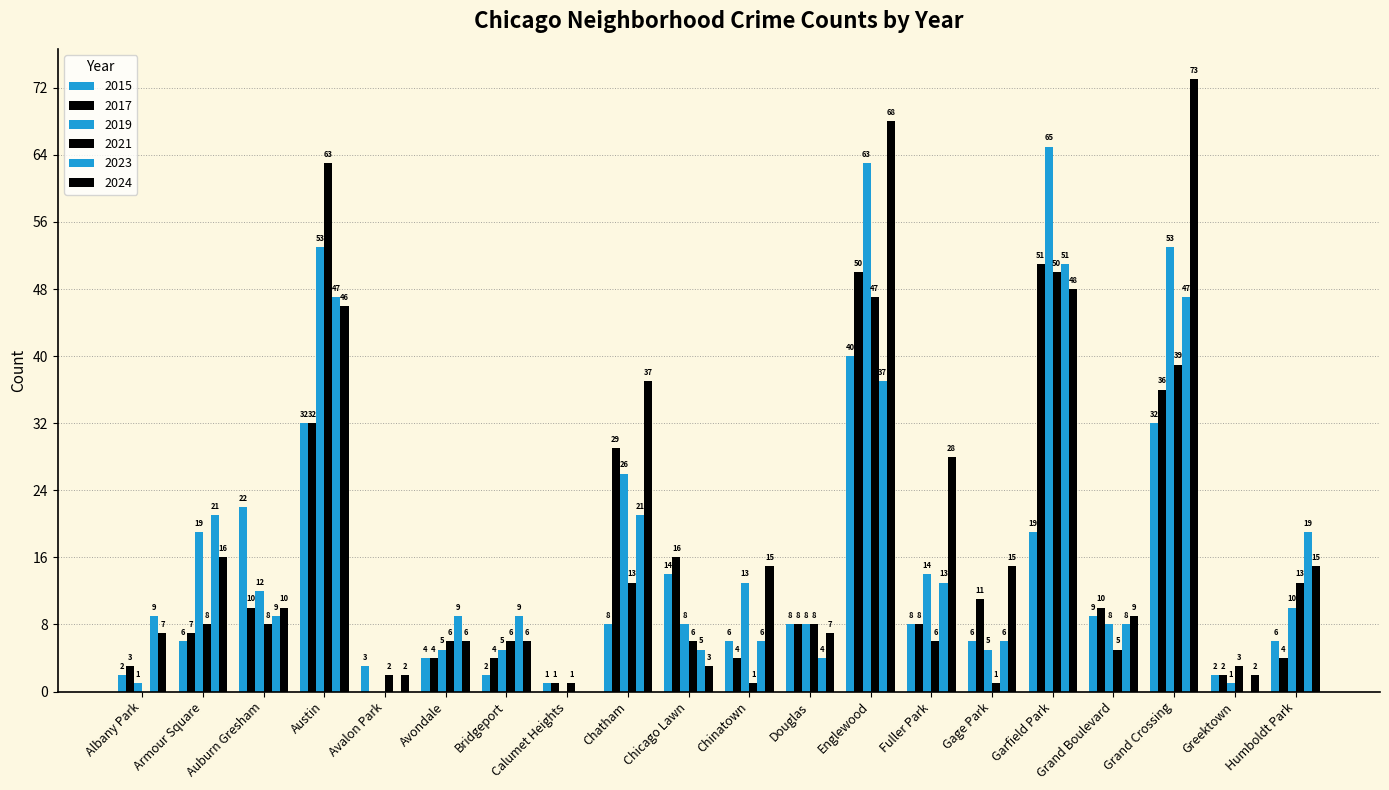

How many values in 2023 are above zero?

17